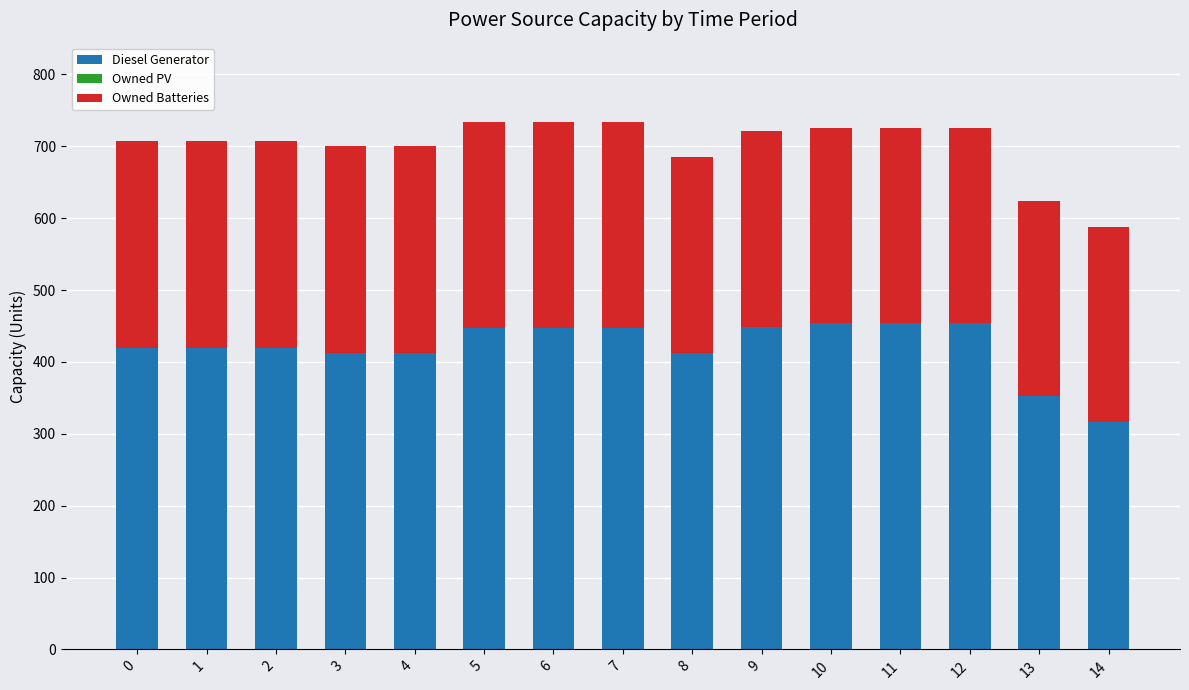

How many bars are there in total?

15